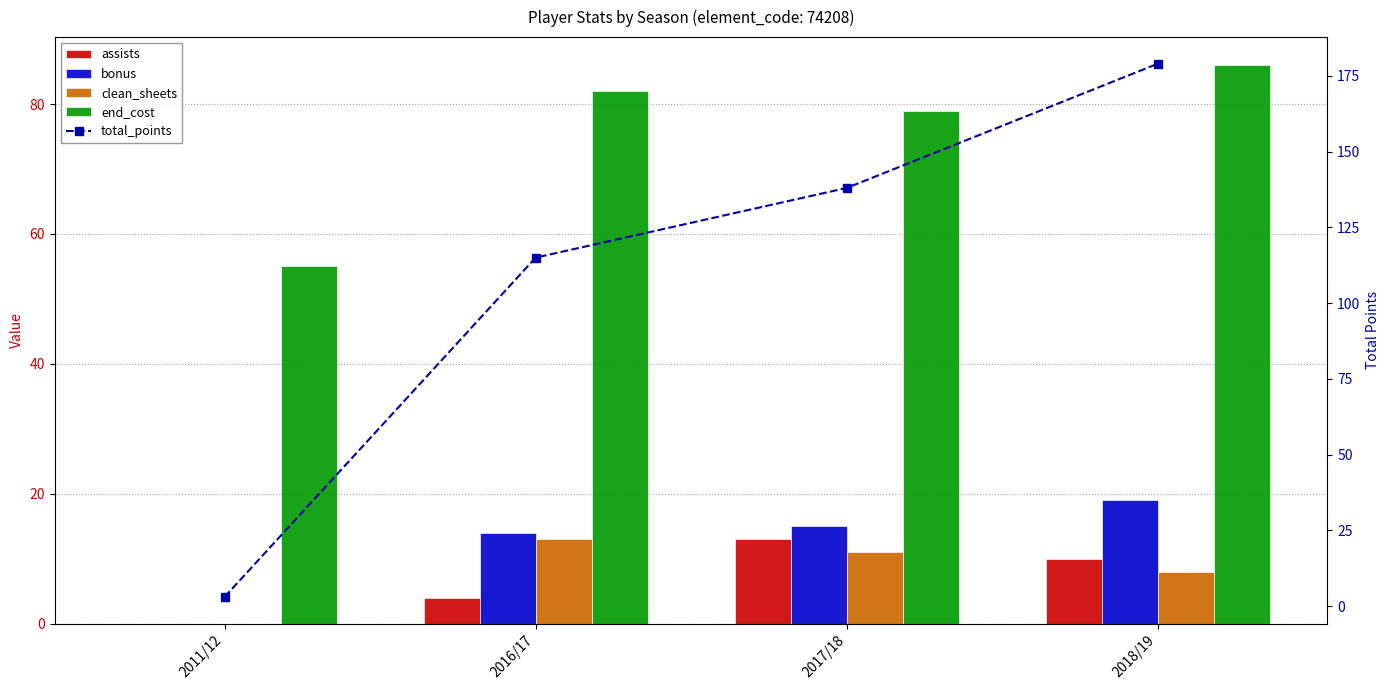

Which series has the largest total across all categories?

total_points